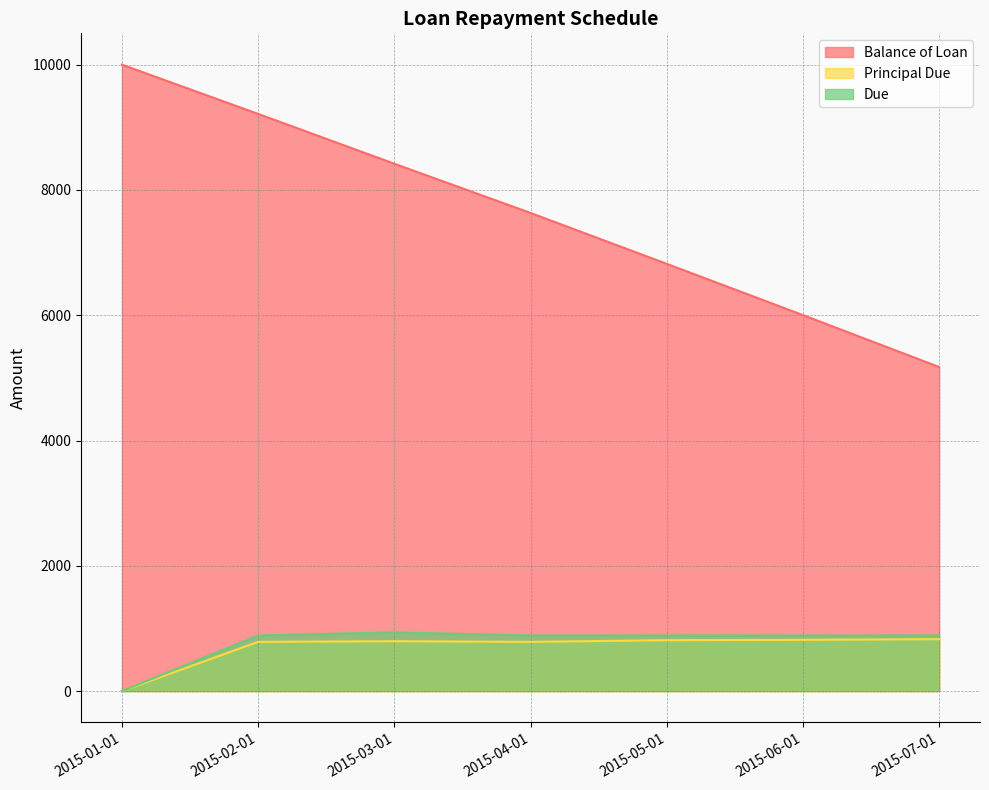

What is the label of the 4th point from the left?

2015-04-01